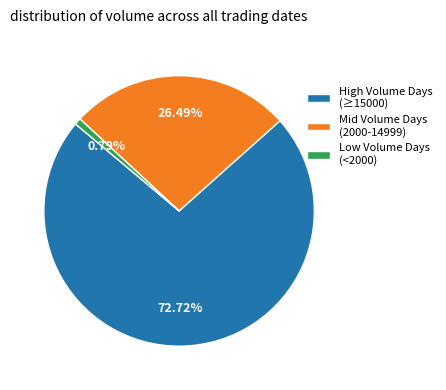

To the nearest percent, what is the difference between the largest and smallest slice percentages?

72%